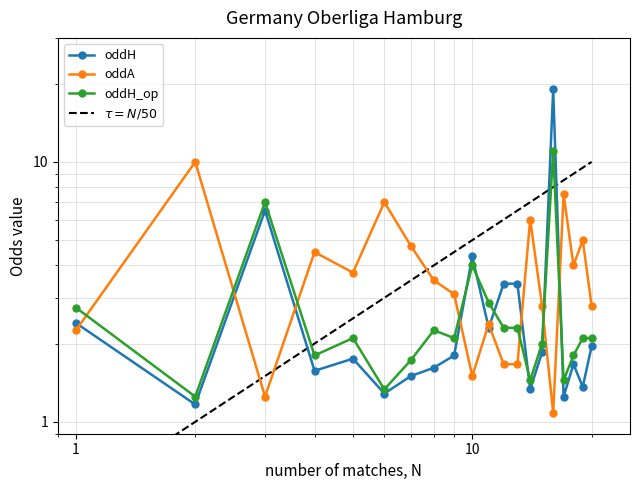

Rank the categories by oddA value from lowest to highest.

16, 3, 10, 12, 13, 1, 11, 15, 20, 9, 8, 5, 18, 4, 7, 19, 14, 6, 17, 2